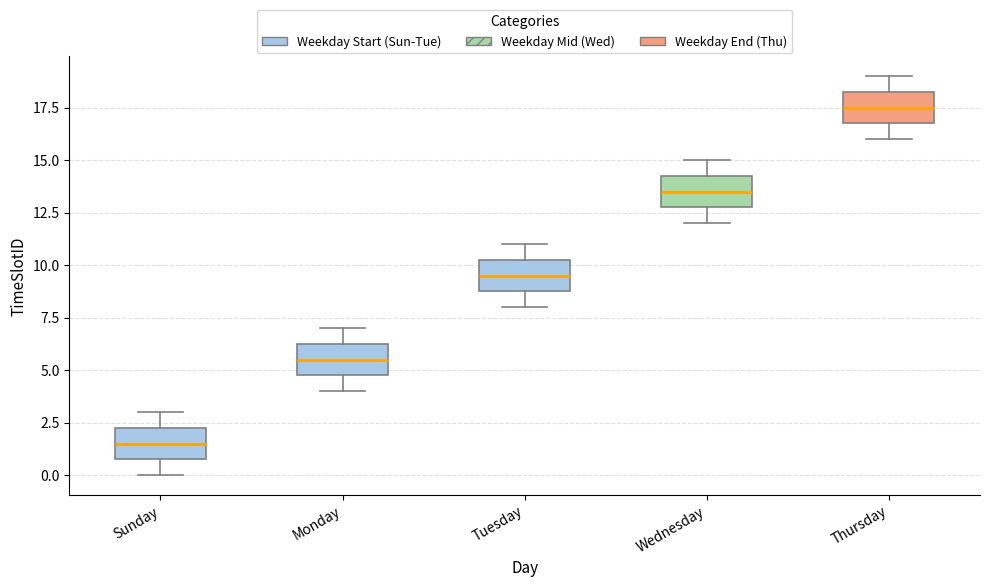

Reading left to right, read every box against the y-axis: the position of its median line, the range the box covers, and the ends of its whiskers. The values are not printed on the chart, so give them approximately, as read against the axis.

Sunday: median 1.5, box 1.0 to 2.5, whiskers 0.0 to 3.0
Monday: median 5.5, box 5.0 to 6.5, whiskers 4.0 to 7.0
Tuesday: median 9.5, box 9.0 to 10.5, whiskers 8.0 to 11.0
Wednesday: median 13.5, box 13.0 to 14.5, whiskers 12.0 to 15.0
Thursday: median 17.5, box 17.0 to 18.5, whiskers 16.0 to 19.0